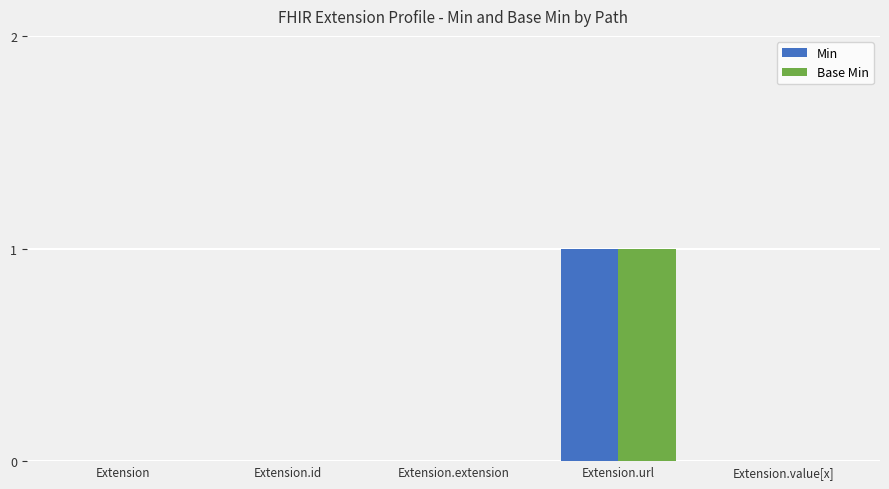

At which category is the sum across all series the highest?

Extension.url